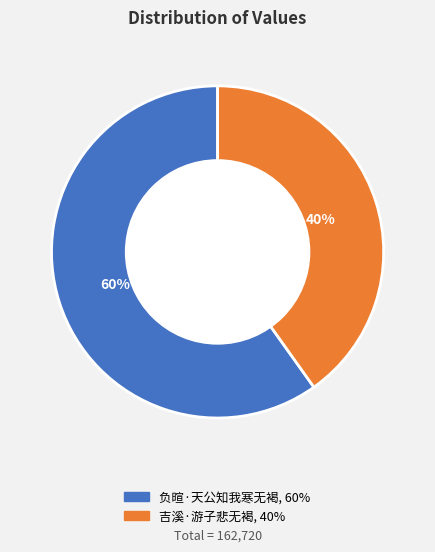

What is the majority slice?

负暄·天公知我寒无褐